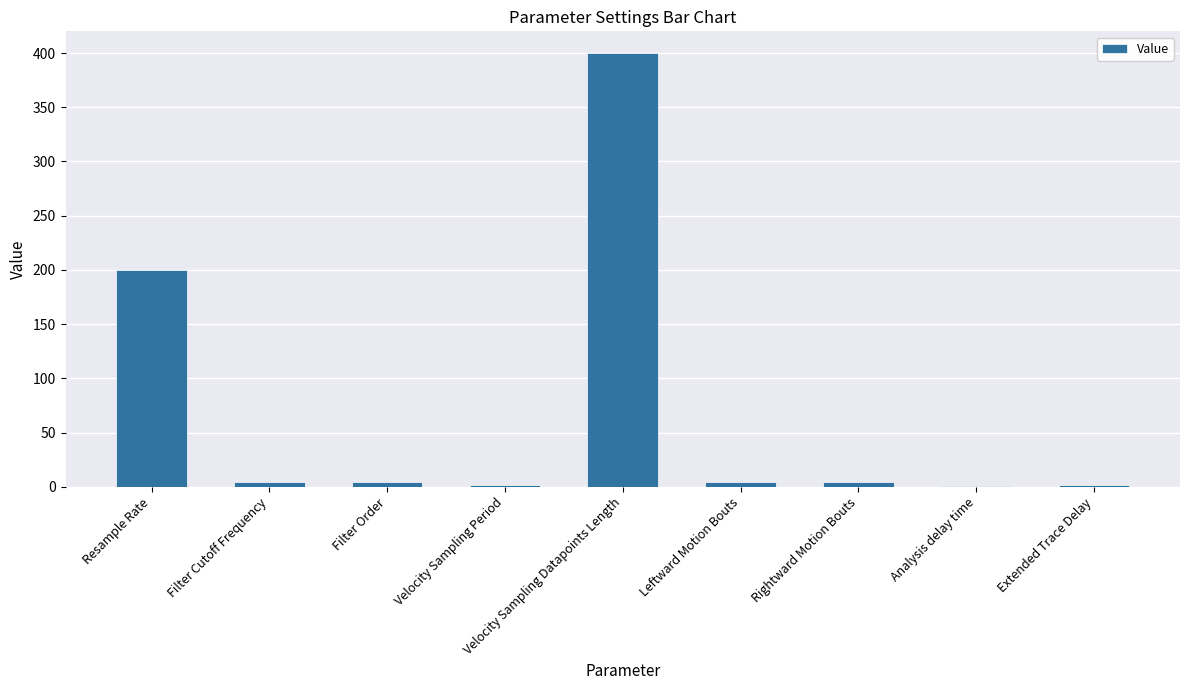

How many series are shown in this chart?

1